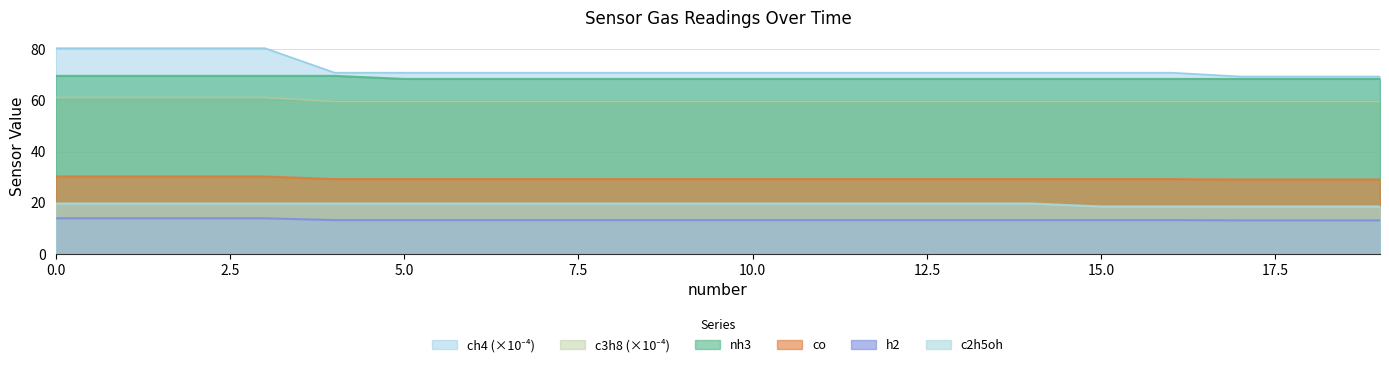

Does the chart display data point markers on the line(s)?

No